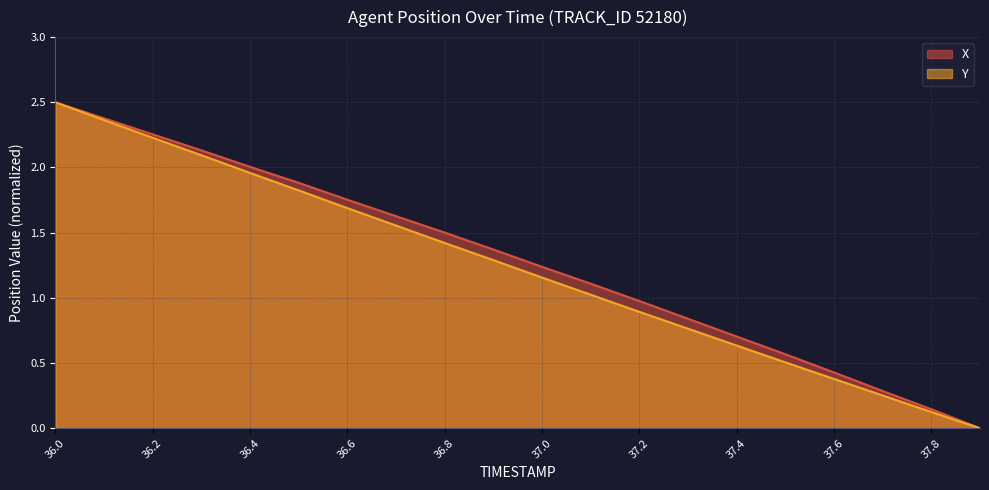

True or false: Y and X intersect in this chart.

False